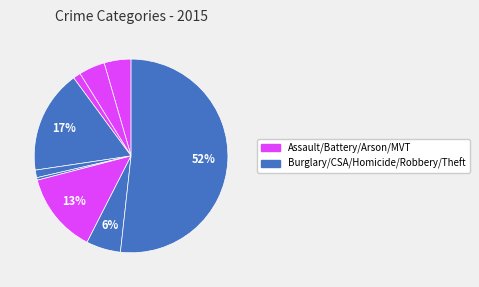

How many slices are in this pie chart?

9